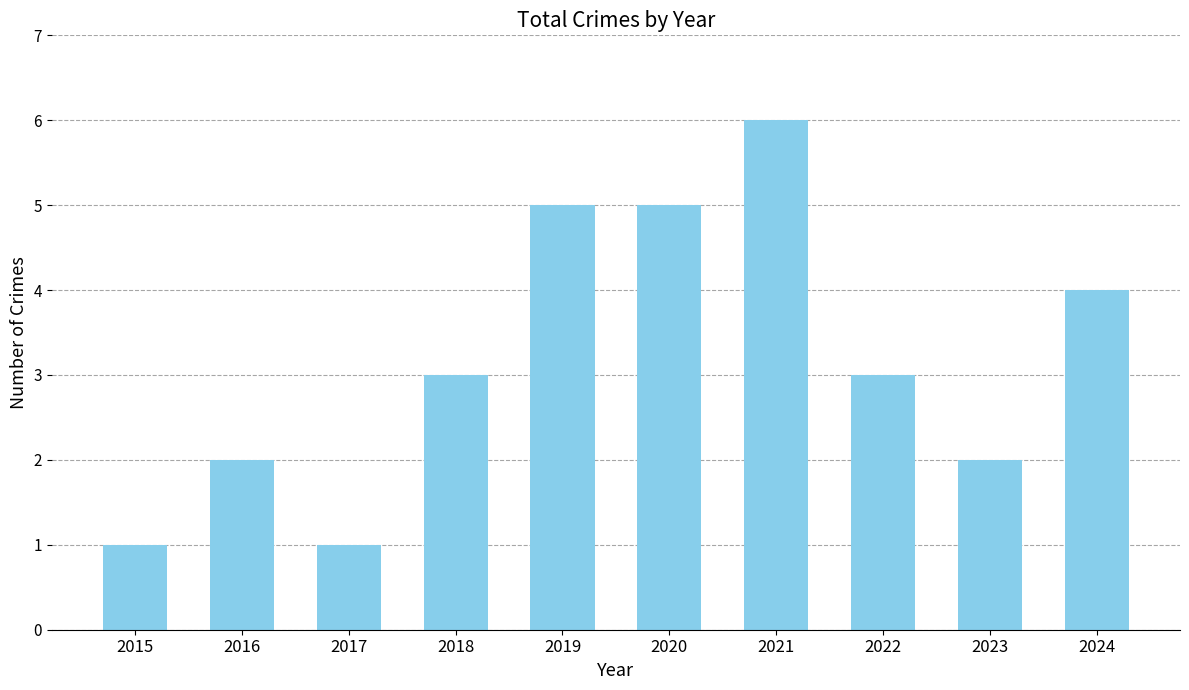

The chart shows a value of 1 at 2017. True or false?

True